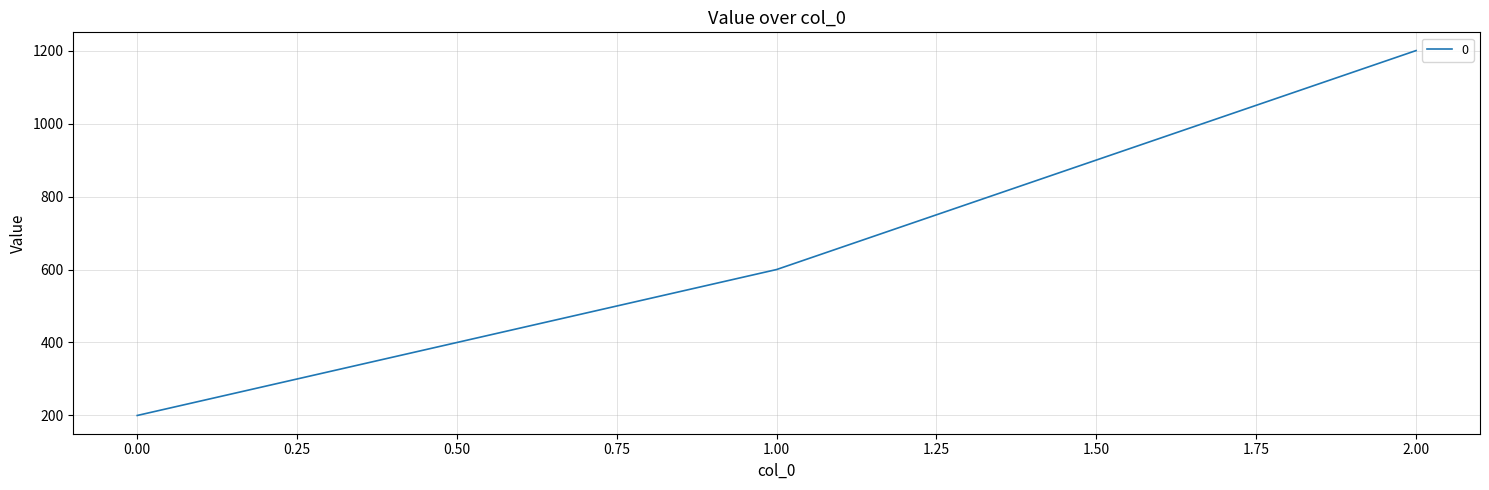

Does the chart display data point markers on the line(s)?

No